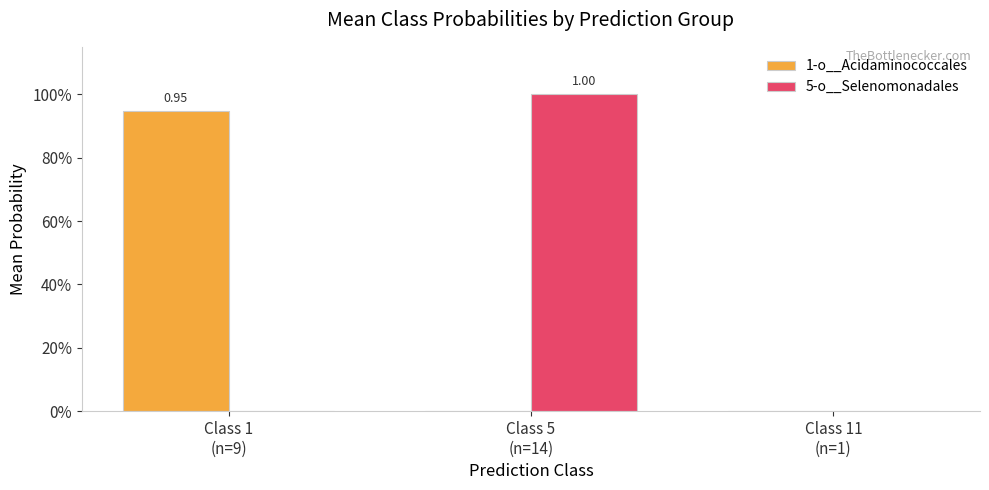

Which series changed the most between Class 1
(n=9) and Class 11
(n=1)?

1-o__Acidaminococcales